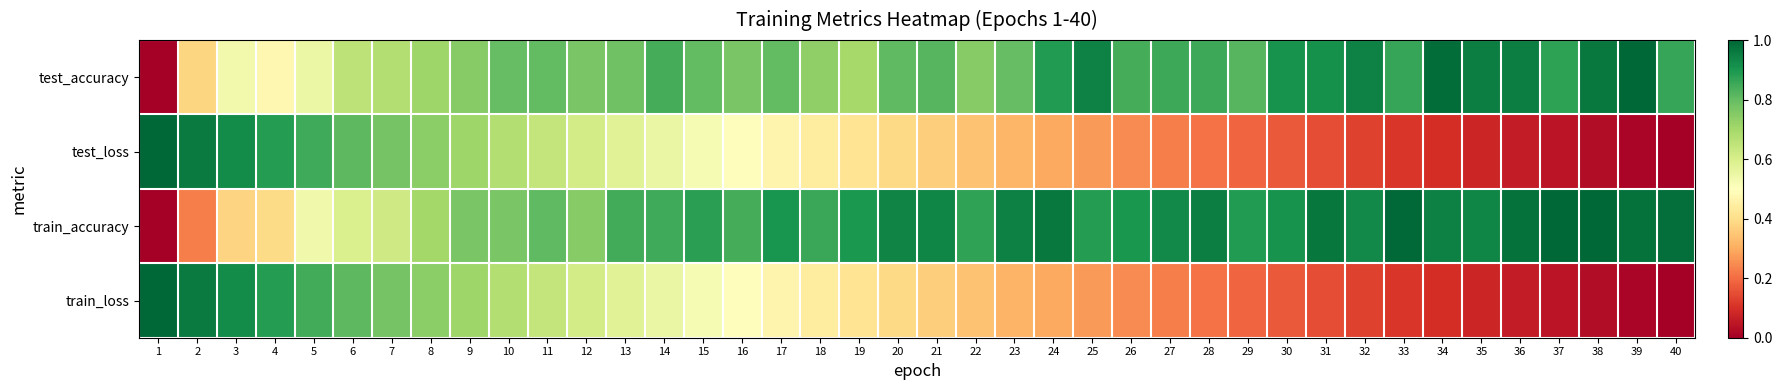

At which category is the sum across all series the highest?

9